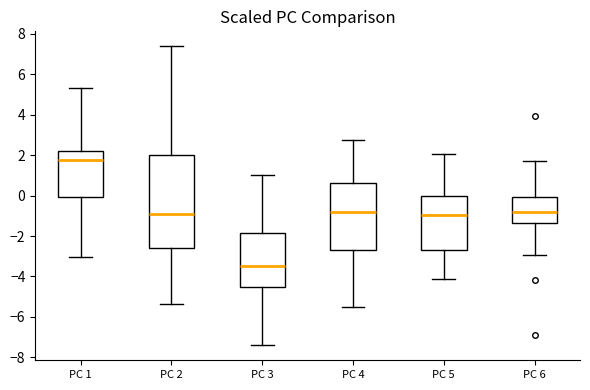

Reading left to right, read every box against the y-axis: the position of its median line, the range the box covers, and the ends of its whiskers. The values are not printed on the chart, so give them approximately, as read against the axis.

PC 1: median 1.8, box 0.0 to 2.2, whiskers -3.0 to 5.4
PC 2: median -0.8, box -2.6 to 2.0, whiskers -5.4 to 7.4
PC 3: median -3.4, box -4.4 to -1.8, whiskers -7.4 to 1.0
PC 4: median -0.8, box -2.6 to 0.6, whiskers -5.4 to 2.8
PC 5: median -1.0, box -2.6 to 0.0, whiskers -4.2 to 2.0
PC 6: median -0.8, box -1.4 to 0.0, whiskers -3.0 to 1.6